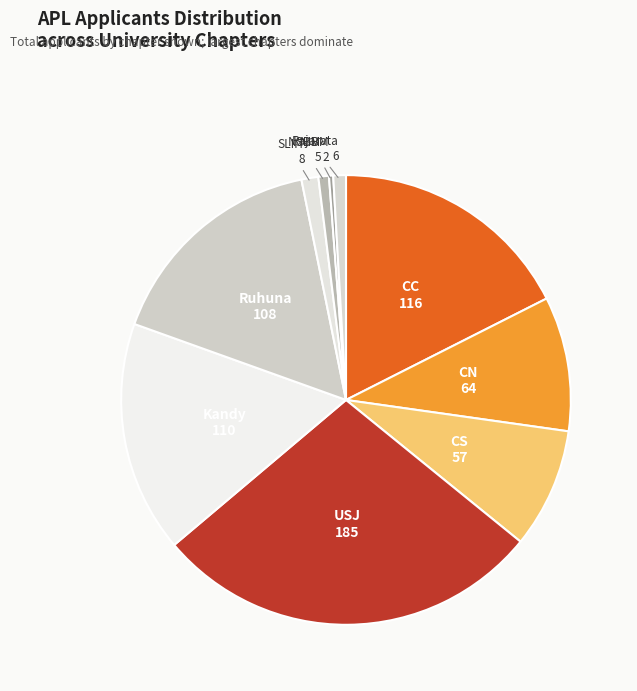

Which category has the biggest portion of the pie?

USJ